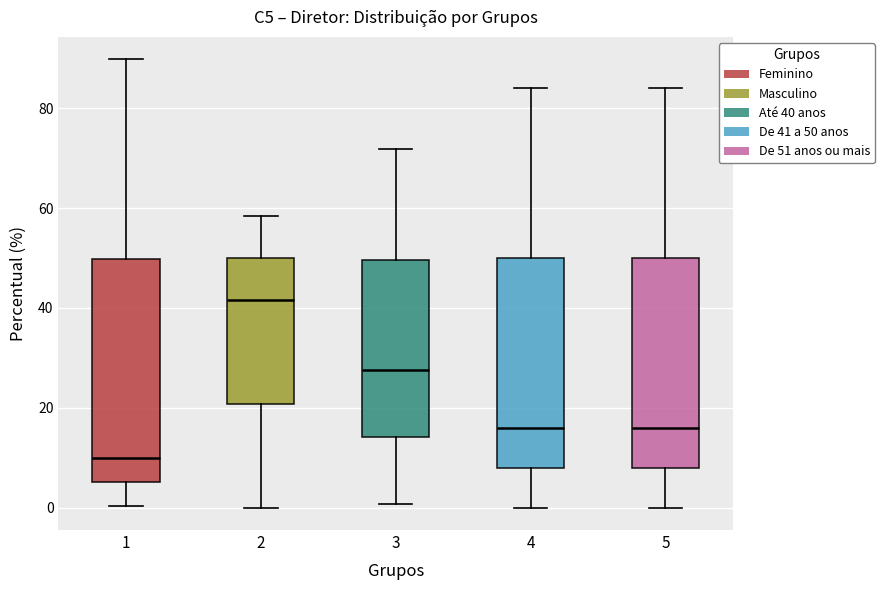

Which box is the tallest, from its lower edge to its upper edge?

1